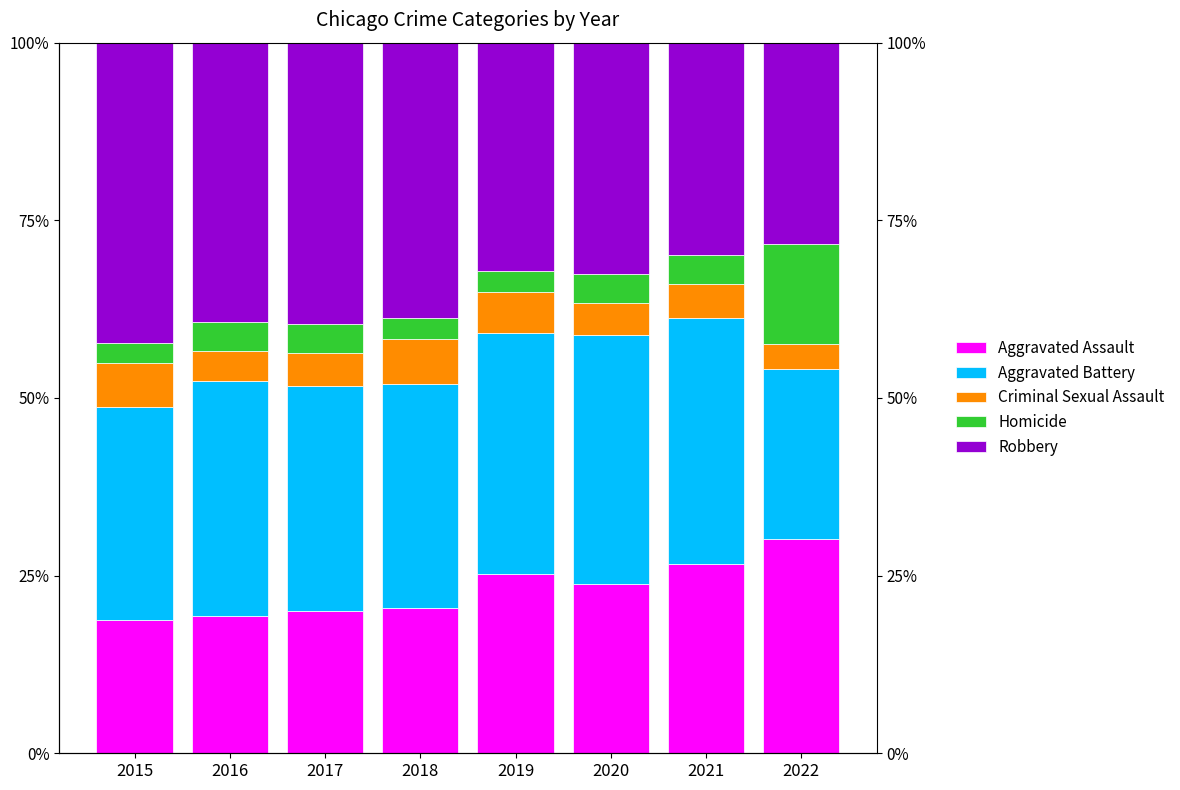

The value of Homicide at 2021 is 6.7. True or false?

False